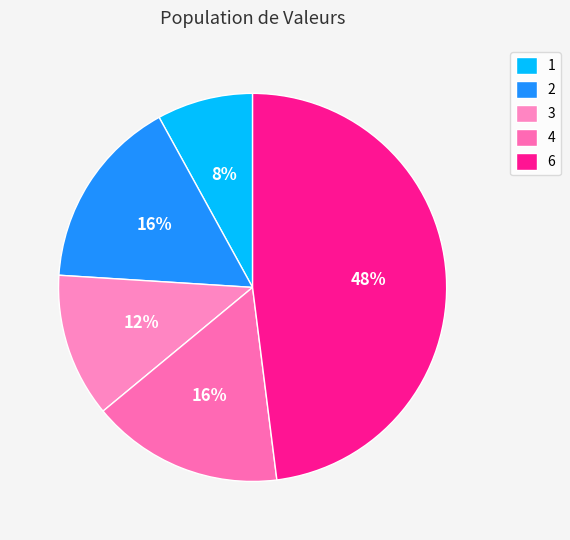

Is 6 the majority of the pie?

No